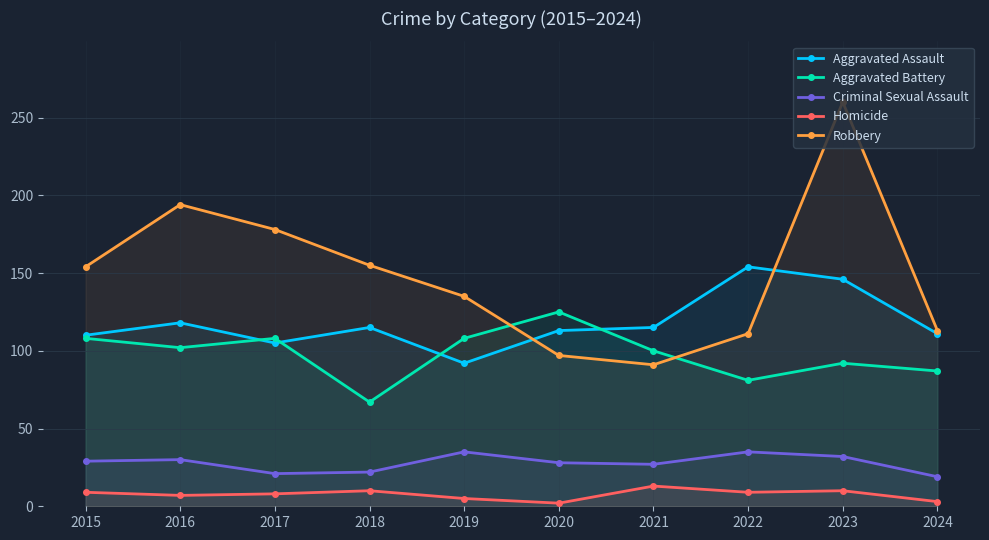

How many lines are shown in the chart?

5